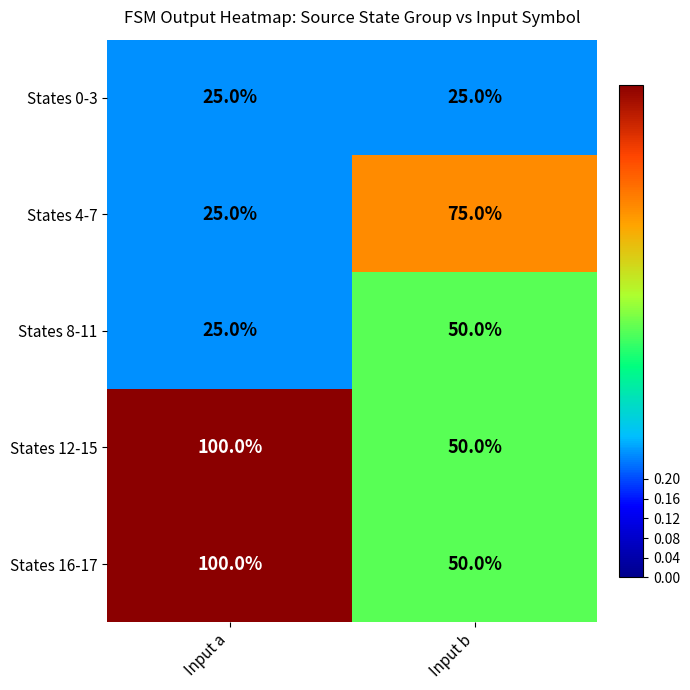

What is the difference between the highest and lowest values at Input a?

75